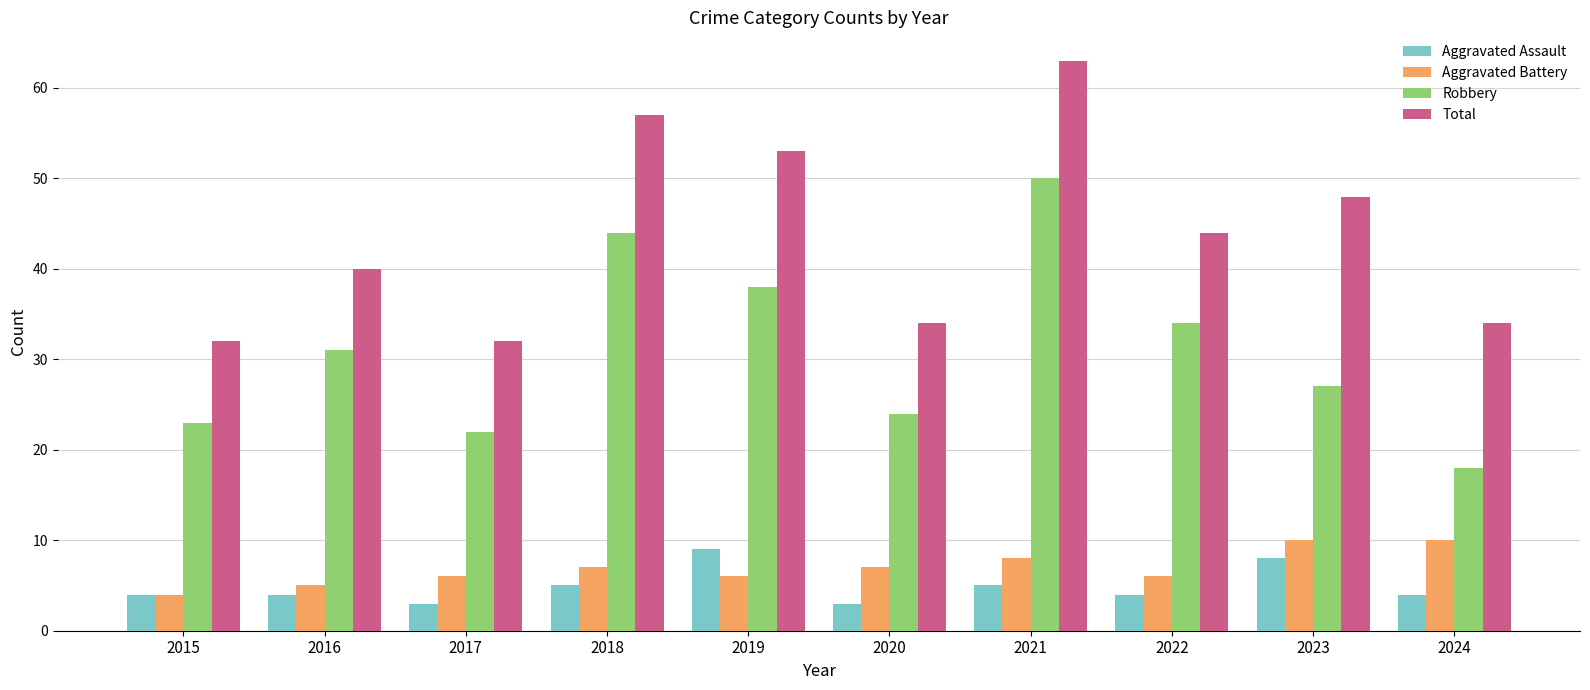

What is the value of the Aggravated Battery bar at the 5th from the left?

6